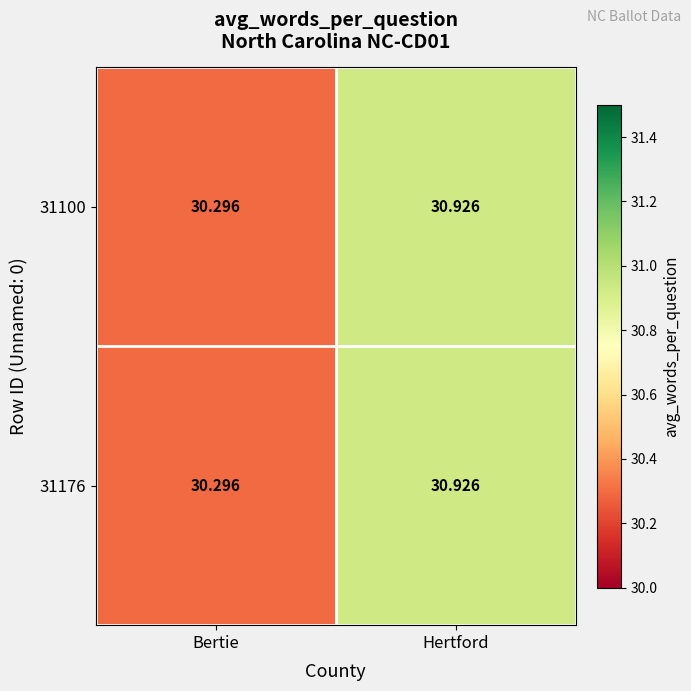

At which label does 31100 reach its peak?

Hertford